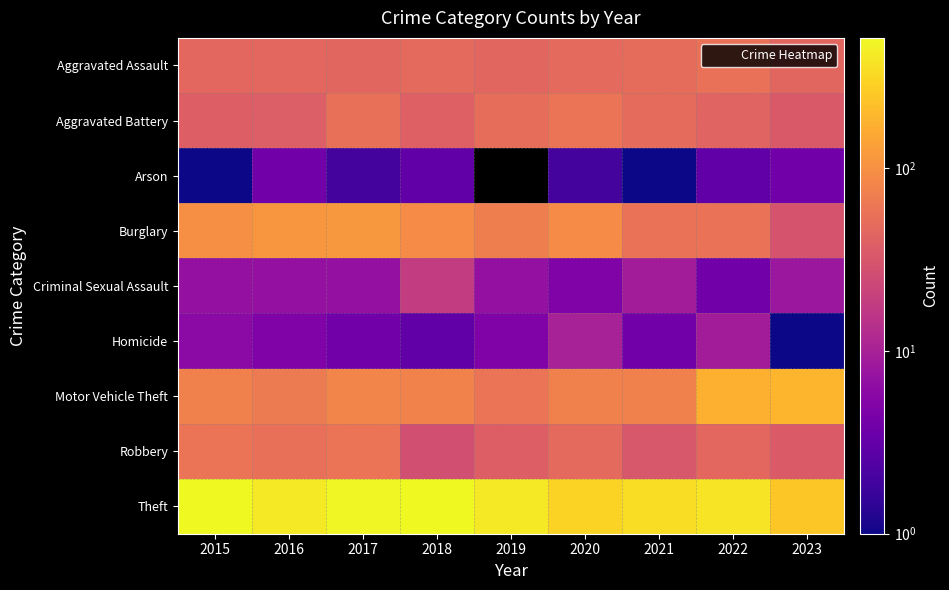

How many data points does each series have?

9